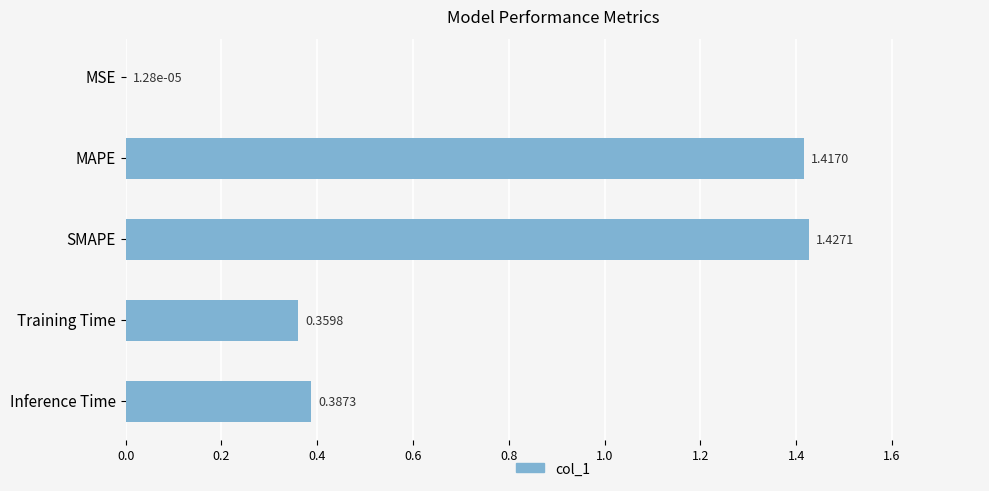

What is the change in value from SMAPE to Inference Time?

-1.0